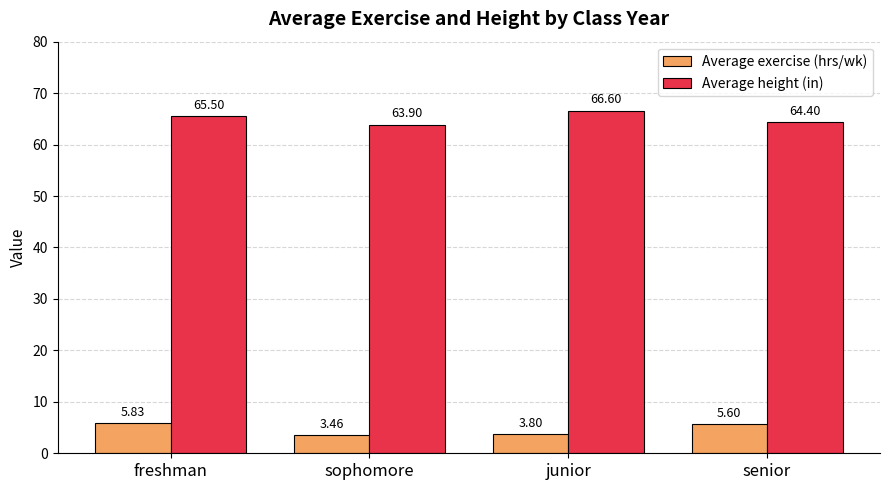

Which category has the highest value across all series?

junior